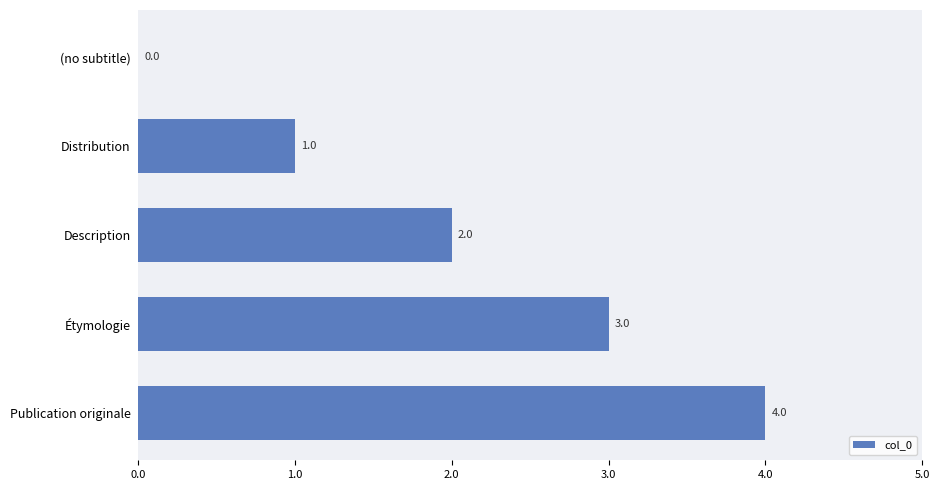

How many values are between 1 and 3?

3